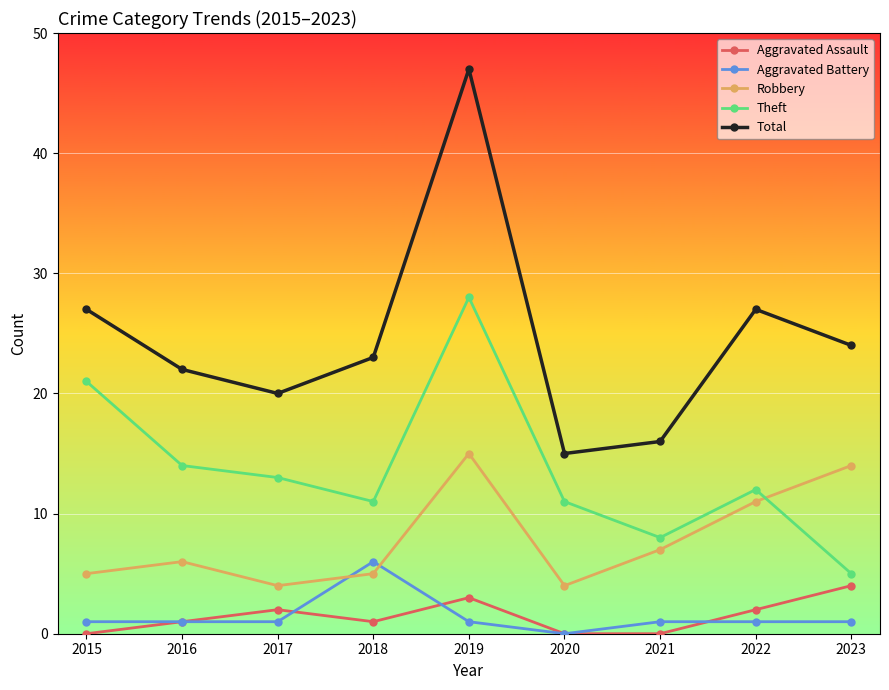

True or false: Theft has more than 0 points higher than both neighbors.

True